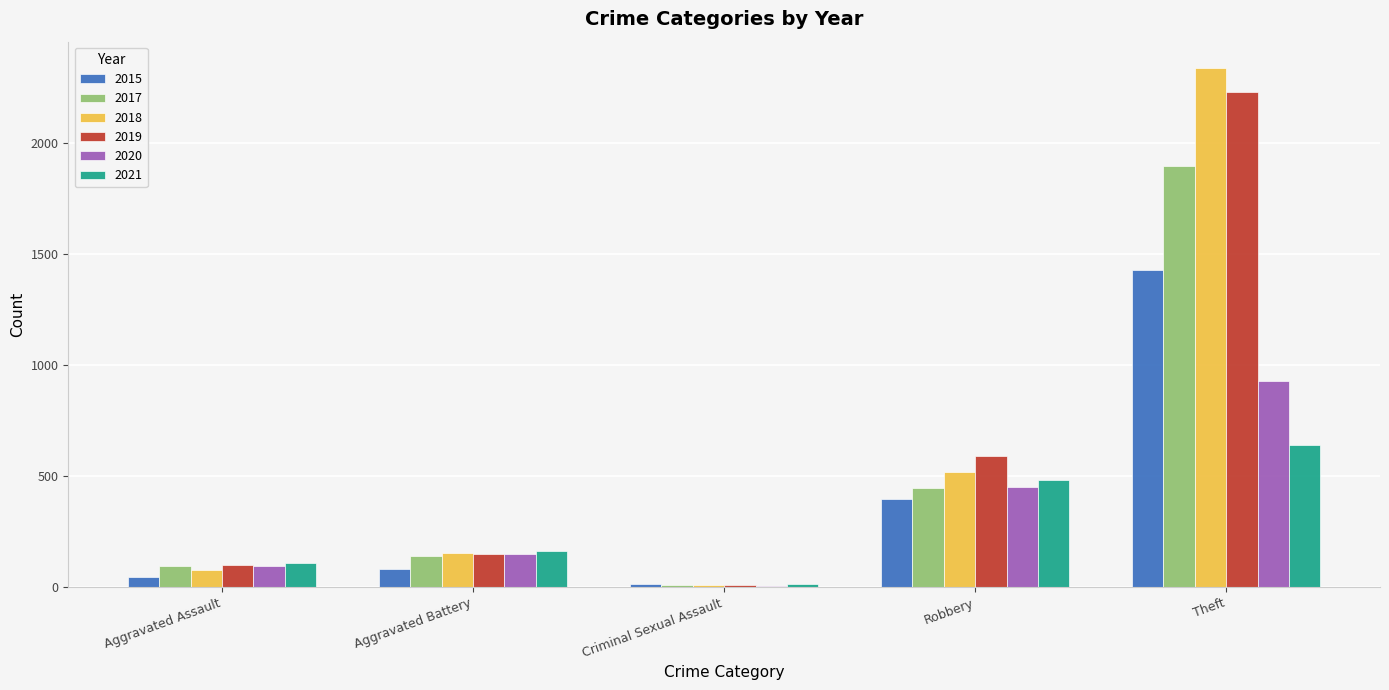

What is the spread (max minus min) of values at Robbery?

196